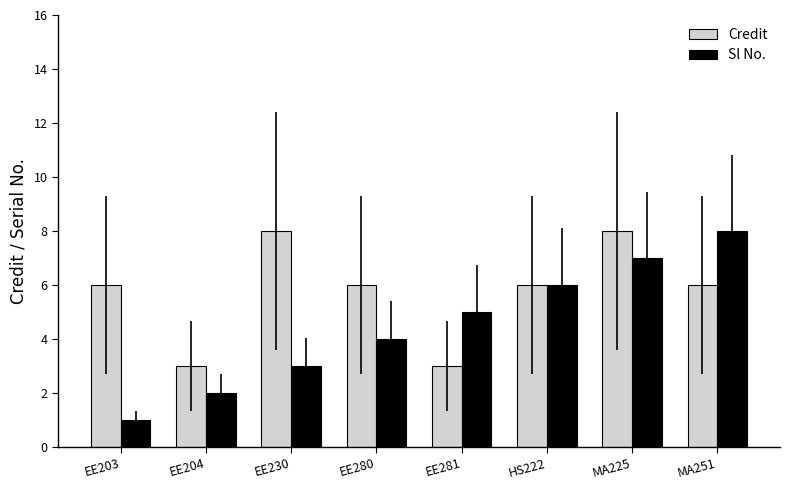

Read the Sl No. value at EE281.

5